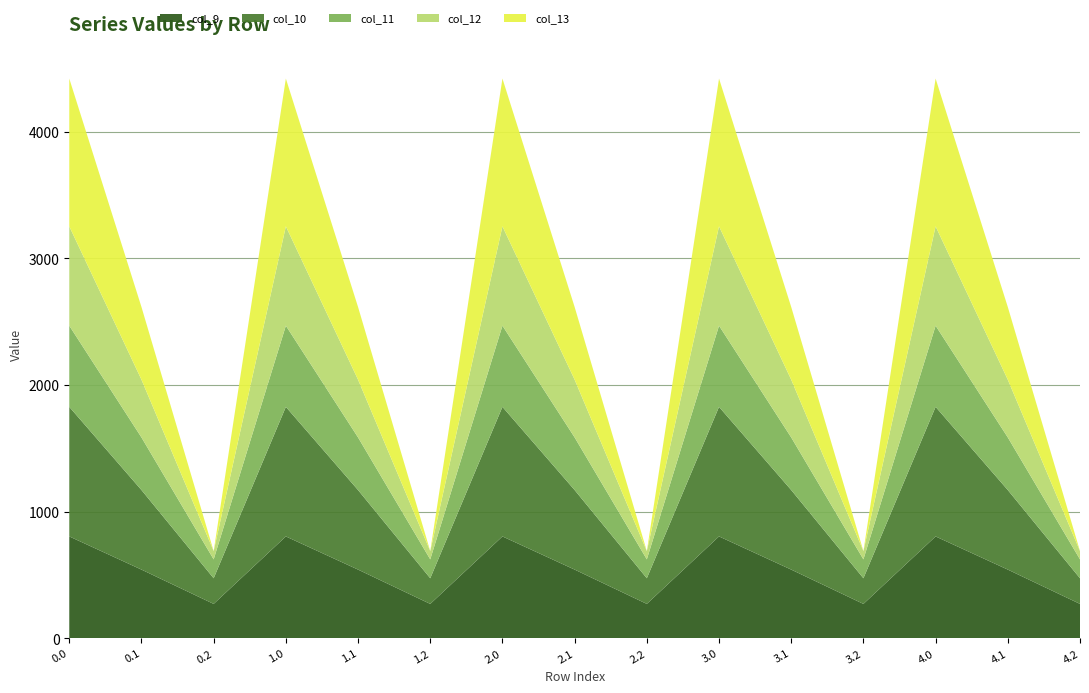

Reading left to right, list all the values displayed in this chart.

col_9: 0.0=804.0	0.1=542.1	0.2=271.1	1.0=804.0	1.1=542.1	1.2=271.1	2.0=804.0	2.1=542.1	2.2=271.1	3.0=804.0	3.1=542.1	3.2=271.1	4.0=804.0	4.1=542.1	4.2=271.1
col_10: 0.0=1023.2	0.1=628.1	0.2=202.5	1.0=1023.2	1.1=628.1	1.2=202.5	2.0=1023.2	2.1=628.1	2.2=202.5	3.0=1023.2	3.1=628.1	3.2=202.5	4.0=1023.2	4.1=628.1	4.2=202.5
col_11: 0.0=640.9	0.1=415.4	0.2=149.1	1.0=640.9	1.1=415.4	1.2=149.1	2.0=640.9	2.1=415.4	2.2=149.1	3.0=640.9	3.1=415.4	3.2=149.1	4.0=640.9	4.1=415.4	4.2=149.1
col_12: 0.0=784.4	0.1=456.1	0.2=65.2	1.0=784.4	1.1=456.1	1.2=65.2	2.0=784.4	2.1=456.1	2.2=65.2	3.0=784.4	3.1=456.1	3.2=65.2	4.0=784.4	4.1=456.1	4.2=65.2
col_13: 0.0=1167.2	0.1=574.0	0.2=-104.4	1.0=1167.2	1.1=574.0	1.2=-104.4	2.0=1167.2	2.1=574.0	2.2=-104.4	3.0=1167.2	3.1=574.0	3.2=-104.4	4.0=1167.2	4.1=574.0	4.2=-104.4